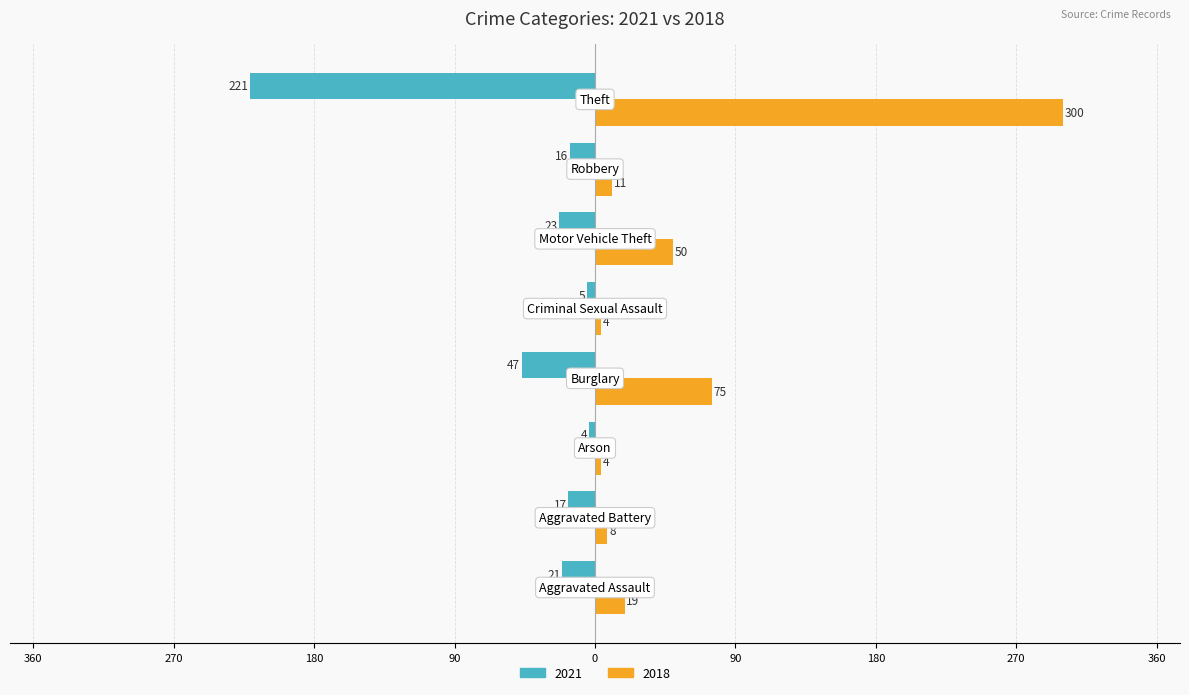

What are all the series names shown in the legend?

2021, 2018